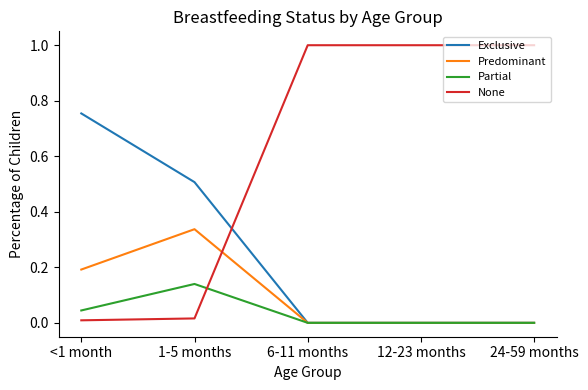

What is the maximum value shown in the chart?

1.0